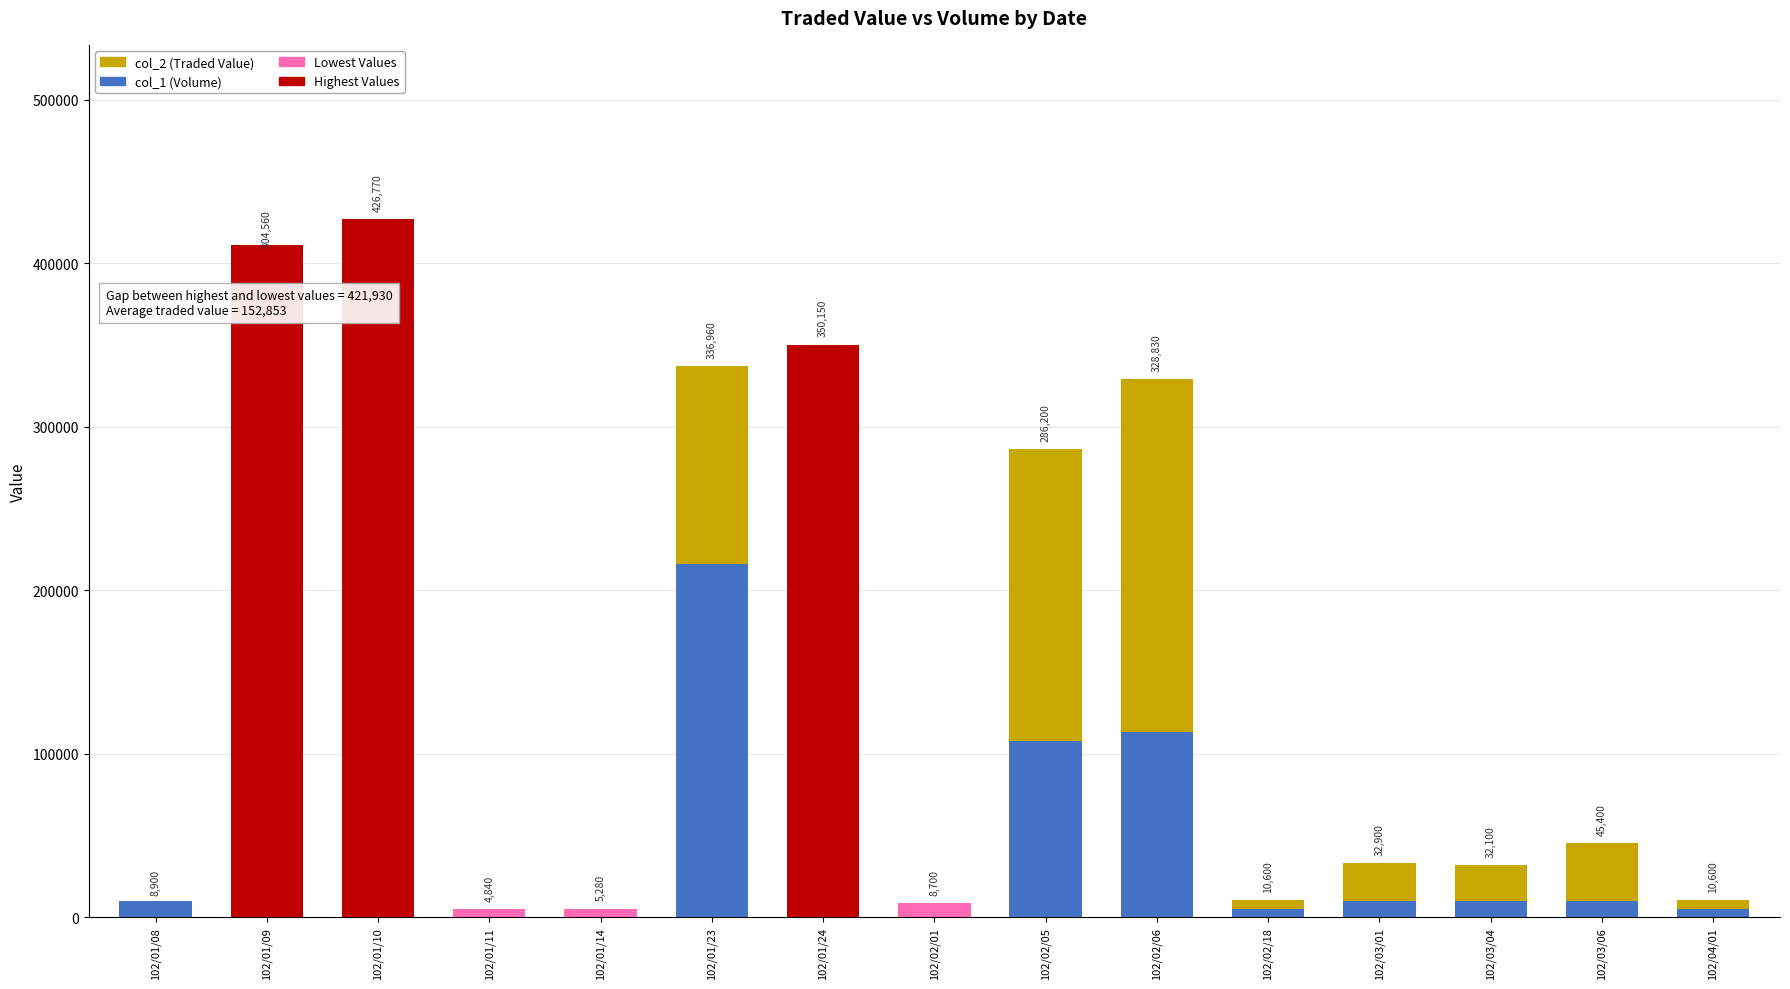

Does the chart contain stacked bars?

Yes